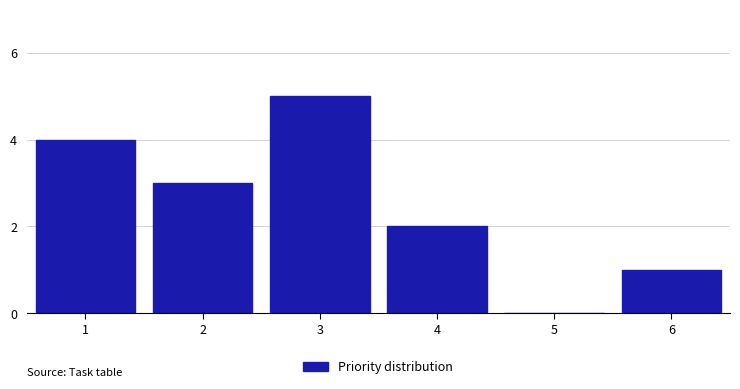

Reading left to right, transcribe all the data shown in this chart.

1=4	2=3	3=5	4=2	5=0	6=1